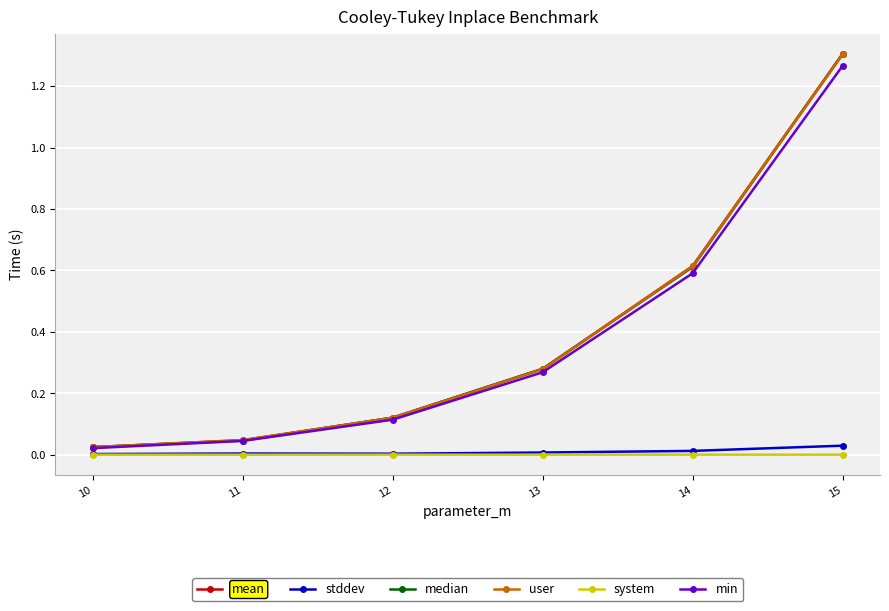

How many lines are shown in the chart?

6